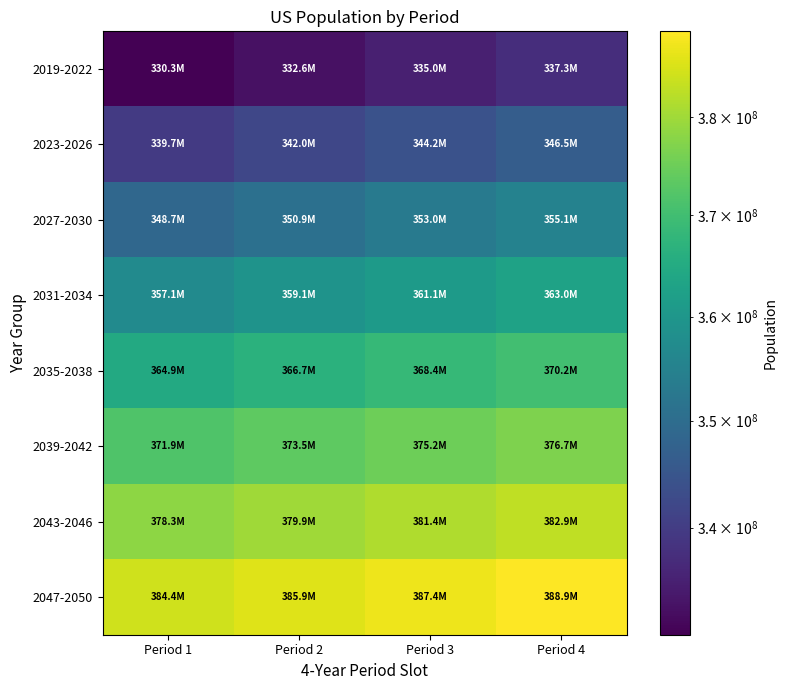

Rank the series at Period 4 from lowest to highest value.

2019-2022, 2023-2026, 2027-2030, 2031-2034, 2035-2038, 2039-2042, 2043-2046, 2047-2050